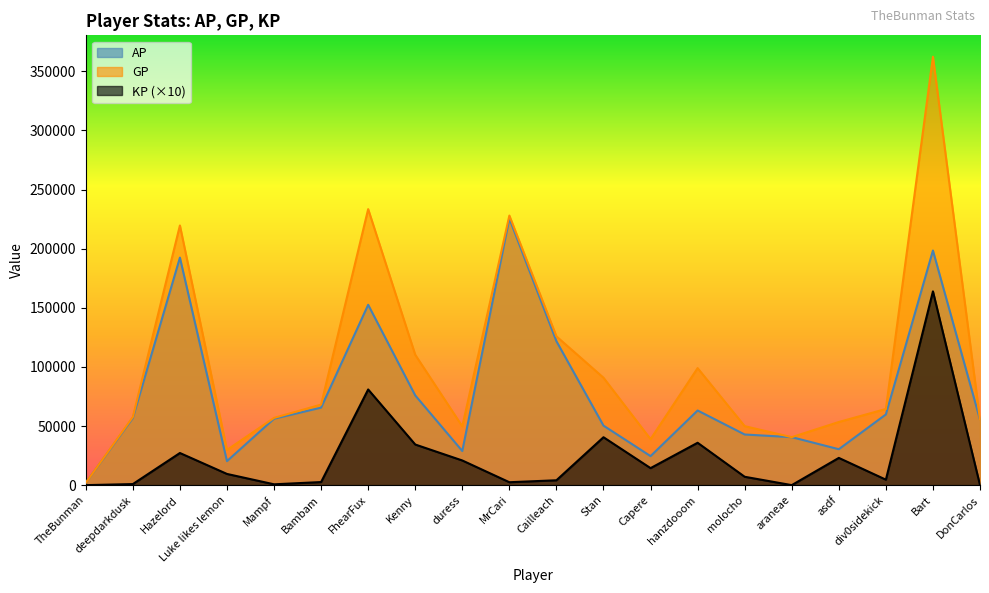

List the series in order of their peak value, lowest first.

KP (×10), AP, GP